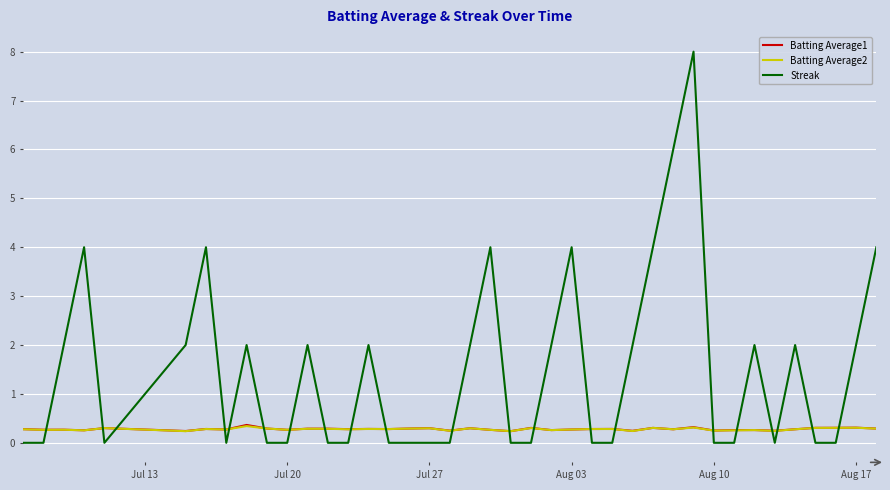

True or false: Batting Average2 and Streak cross at least once.

True